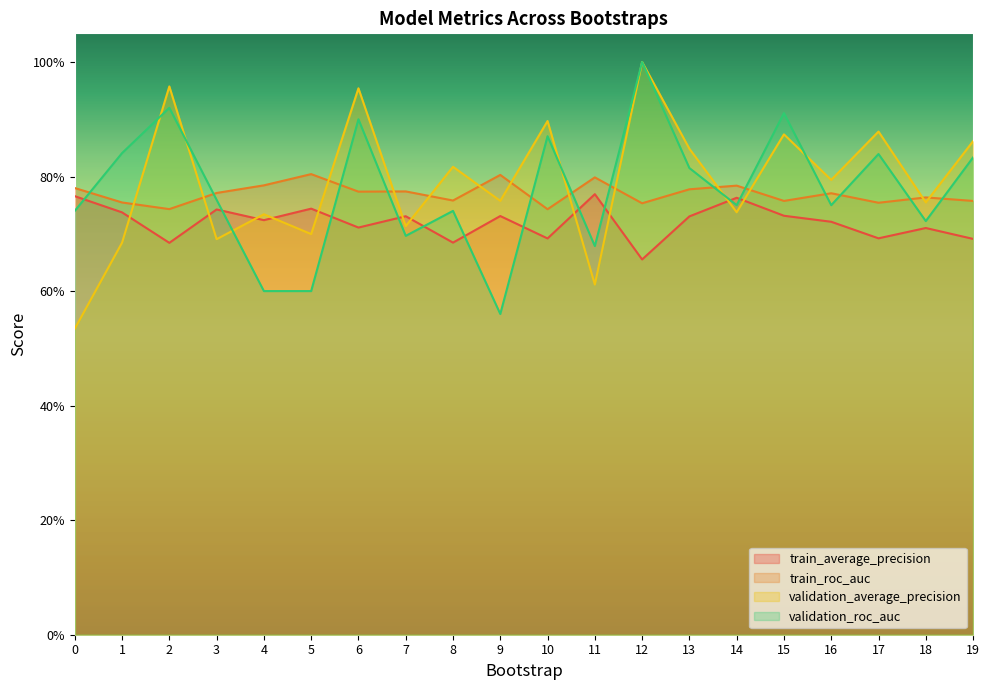

In train_average_precision, how many points are higher than both neighbors (excluding endpoints)?

7